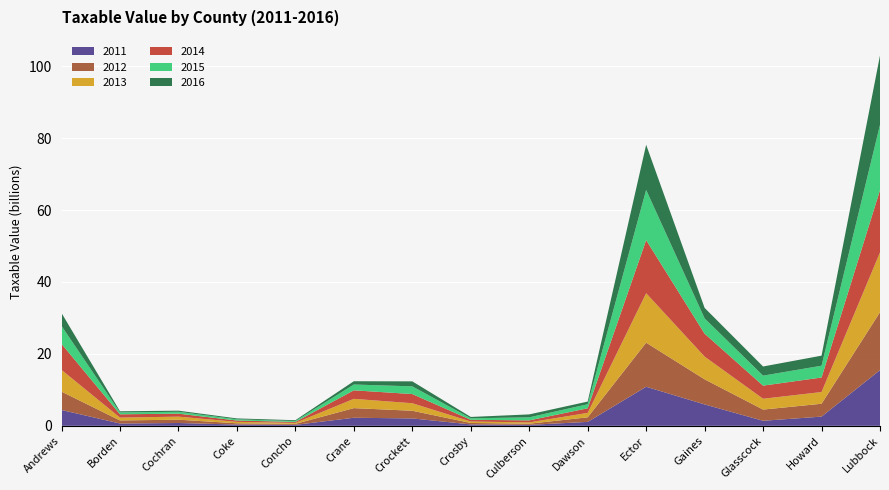

Reading right to left, extract all data points from this chart.

2011: 15490377695	2561354563	1402662934	5951350187	10858565194	1089447190	263364780	393306512	2056001870	2244688020	269413643	352275231	784035740	644574800	4400258677
2012: 16095316439	3573878773	3114961619	6972028133	12259621292	1275055570	323132700	400506447	2130953370	2674894120	276405703	350932210	920150919	850612690	5106510355
2013: 16619597618	3255397954	3011697448	6324416219	13752590623	1233898430	364296850	403272300	2094128330	2581481490	266898790	395479990	849385315	787361090	6048402305
2014: 17324282282	4040705986	3643702758	6371826223	14761278238	1274944260	562810710	478005462	2551841130	2367651270	267602280	377975390	824009154	920142950	7230528094
2015: 18151071489	3277901680	2777913301	4248837087	13954234843	1131456220	840803170	416159959	2137266020	1617514130	245450543	323841760	523141815	509524490	4980966238
2016: 19281611864	2797260973	2543487378	2917538022	12549880466	733902480	820809870	374200044	1389786900	912629560	234208953	256783534	308139021	331489240	3585606358